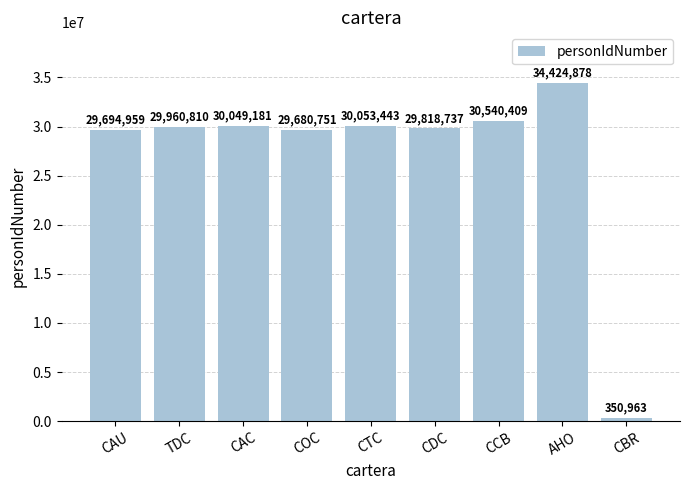

What is the sum of the values at CAU and TDC?

59655769